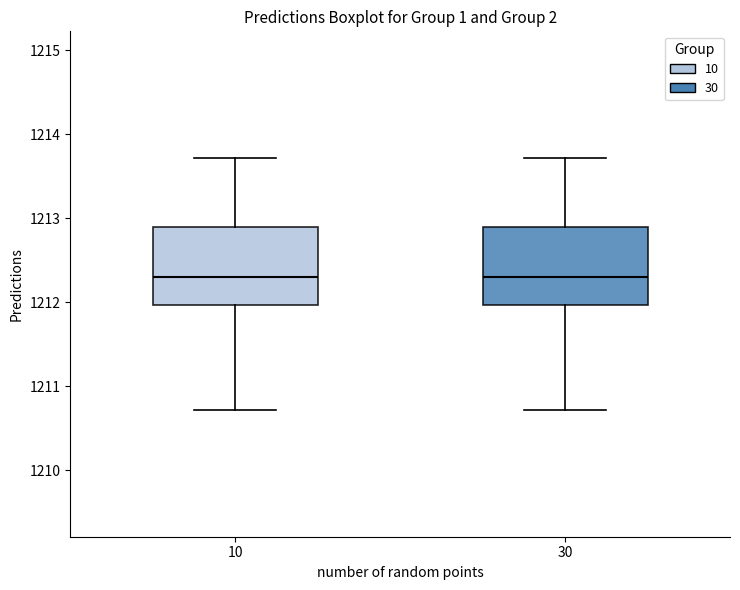

Reading left to right, read every box against the y-axis: the position of its median line, the range the box covers, and the ends of its whiskers. The values are not printed on the chart, so give them approximately, as read against the axis.

10: median 1212.3, box 1212.0 to 1212.9, whiskers 1210.7 to 1213.7
30: median 1212.3, box 1212.0 to 1212.9, whiskers 1210.7 to 1213.7